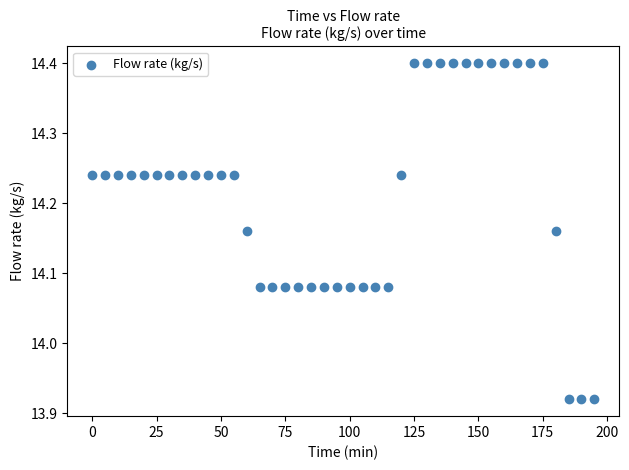

What is the range of X values (max minus min)?

195.0